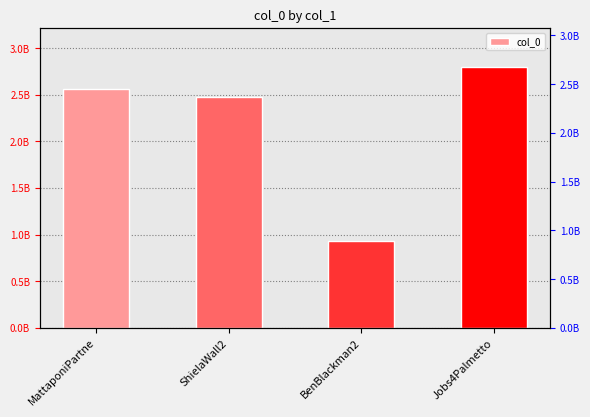

Approximately how many times larger is the value at ShielaWall2 compared to BenBlackman2?

2.7